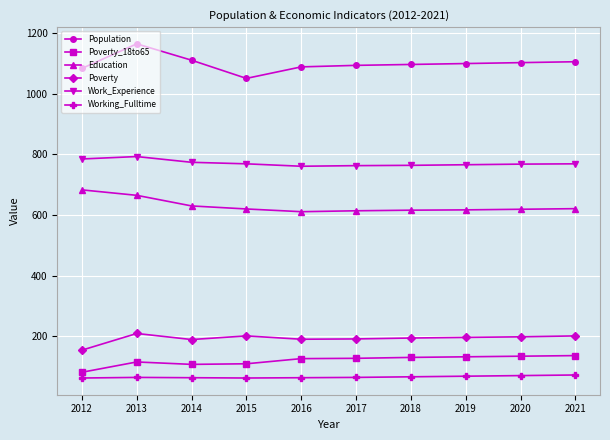

True or false: Working_Fulltime has more than 0 interior local peaks.

True